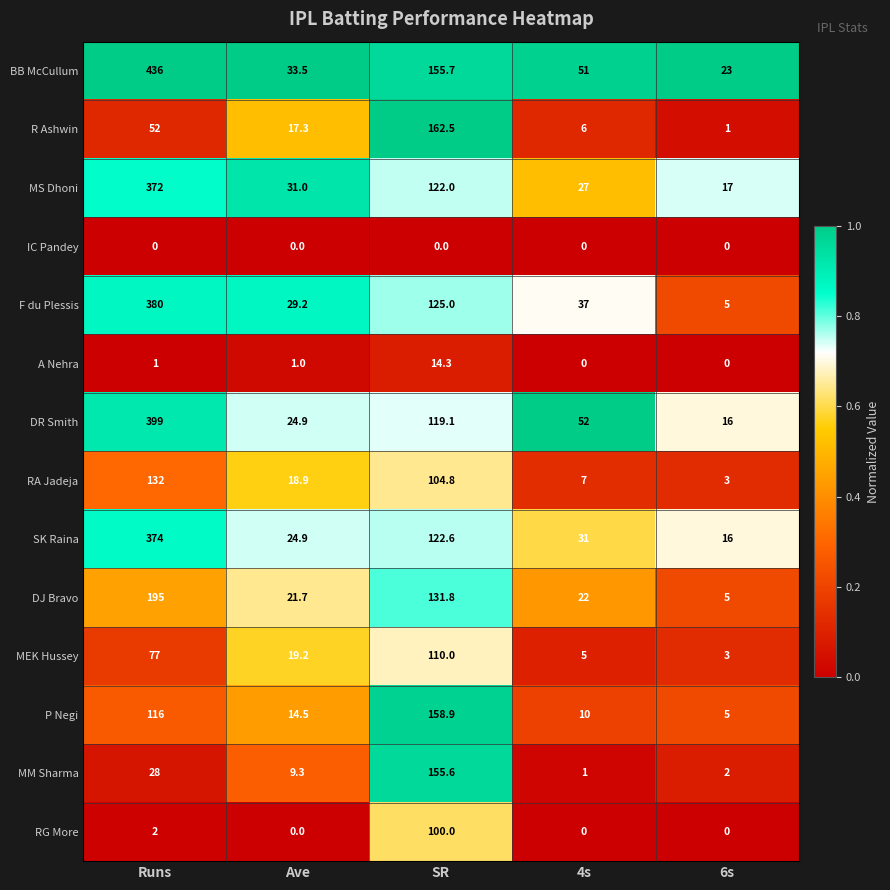

List the series in order of their peak value, lowest first.

IC Pandey, A Nehra, RG More, MEK Hussey, RA Jadeja, MM Sharma, P Negi, R Ashwin, DJ Bravo, MS Dhoni, SK Raina, F du Plessis, DR Smith, BB McCullum